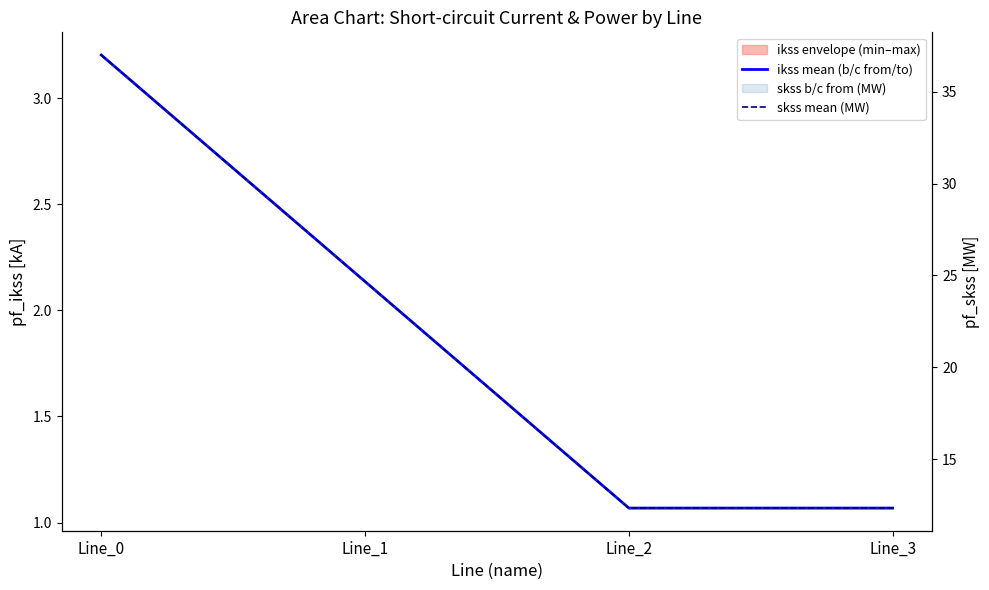

List the series in order of their peak value, highest first.

skss mean (MW), ikss mean (b/c from/to)